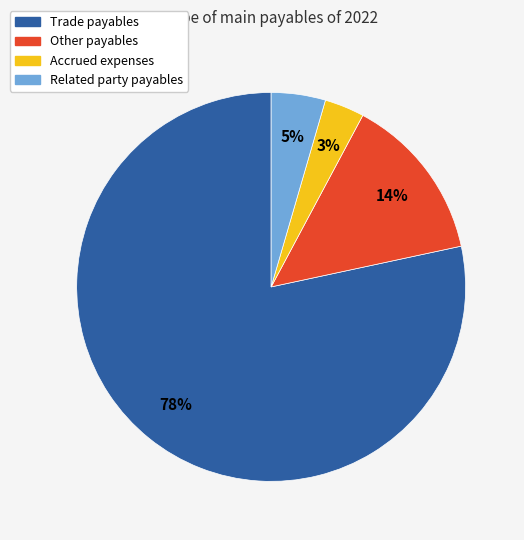

Between Accrued expenses and Other payables, which is larger?

Other payables